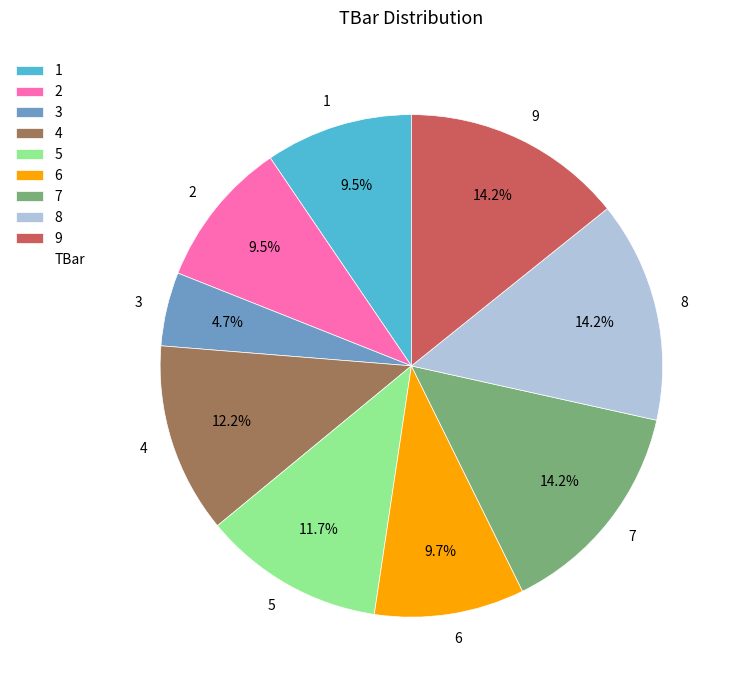

True or false: 7 accounts for 29% of the total.

False